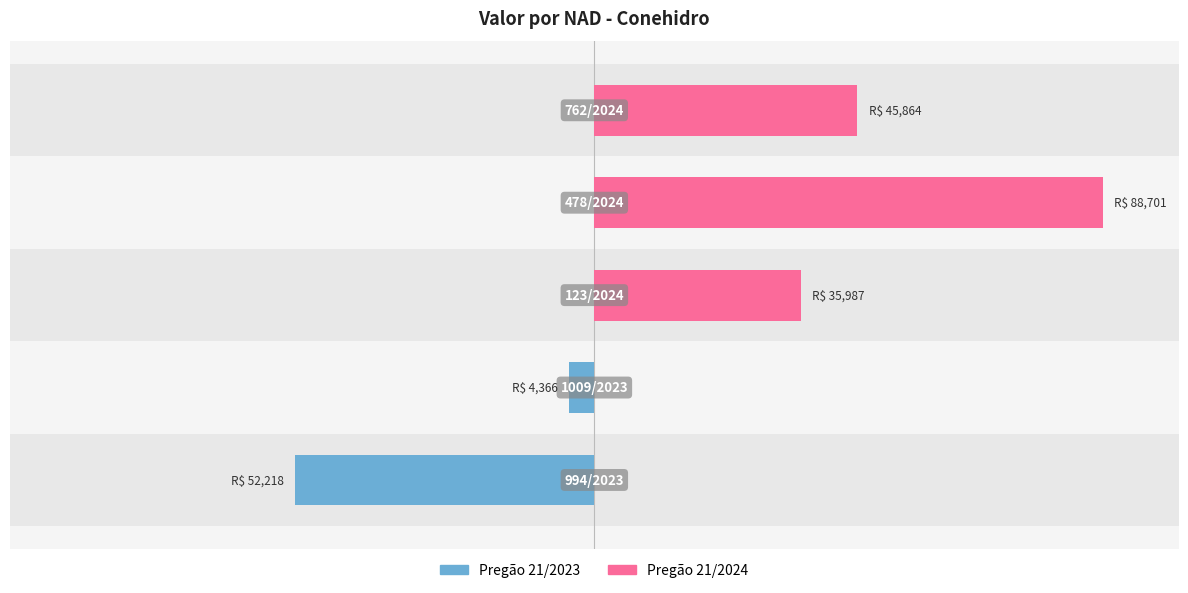

Does the chart contain any negative values?

Yes